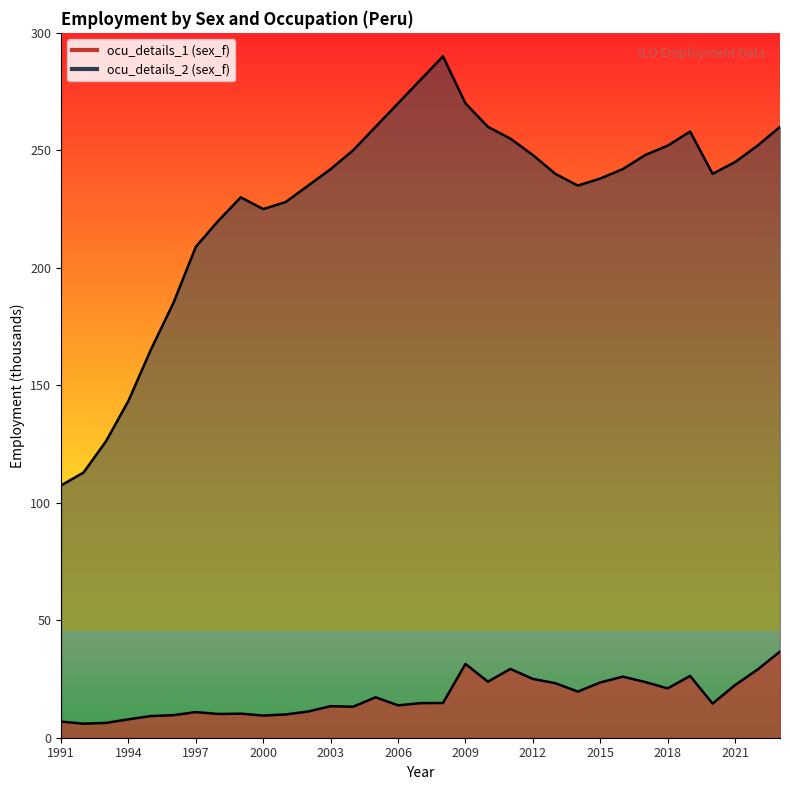

Where is the first local minimum for sex_f?

1992